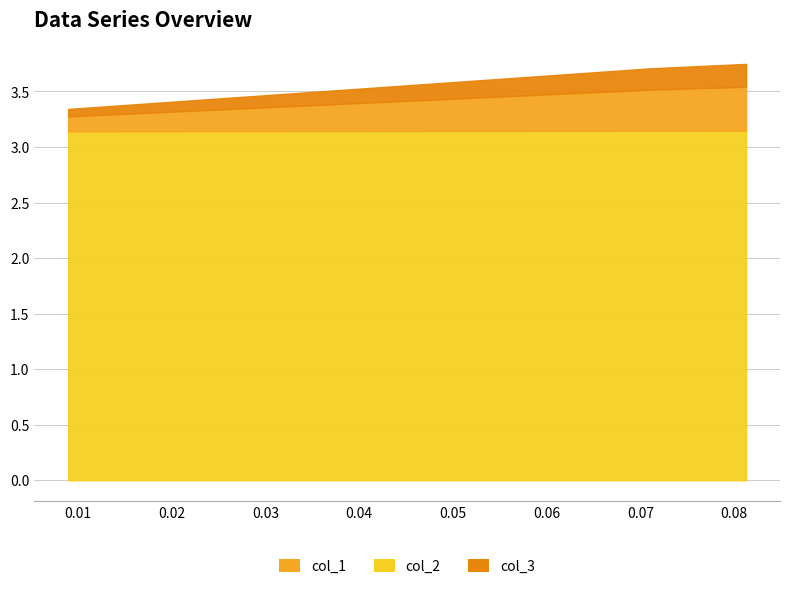

What is the label of the 2nd point from the right?

0.07112970711297073